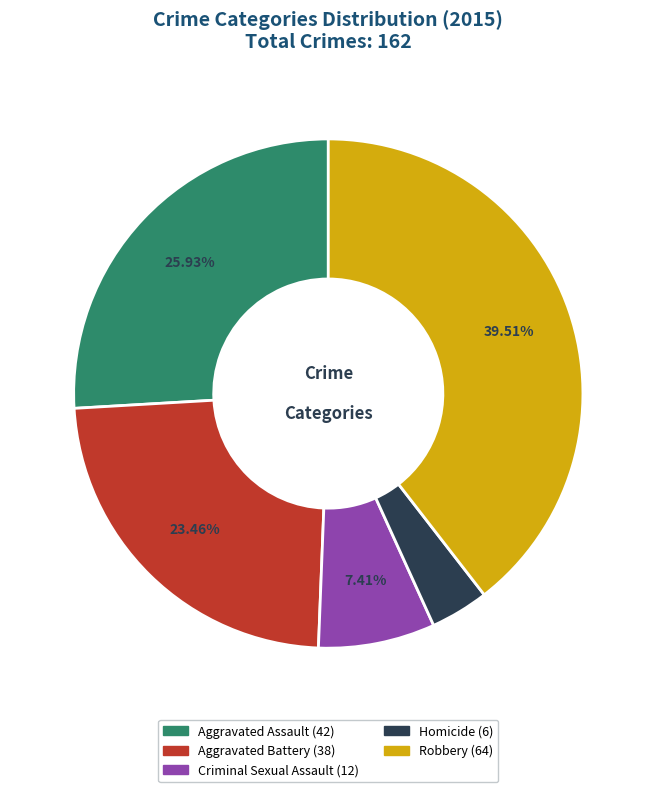

True or false: Criminal Sexual Assault accounts for 7% of the total.

True